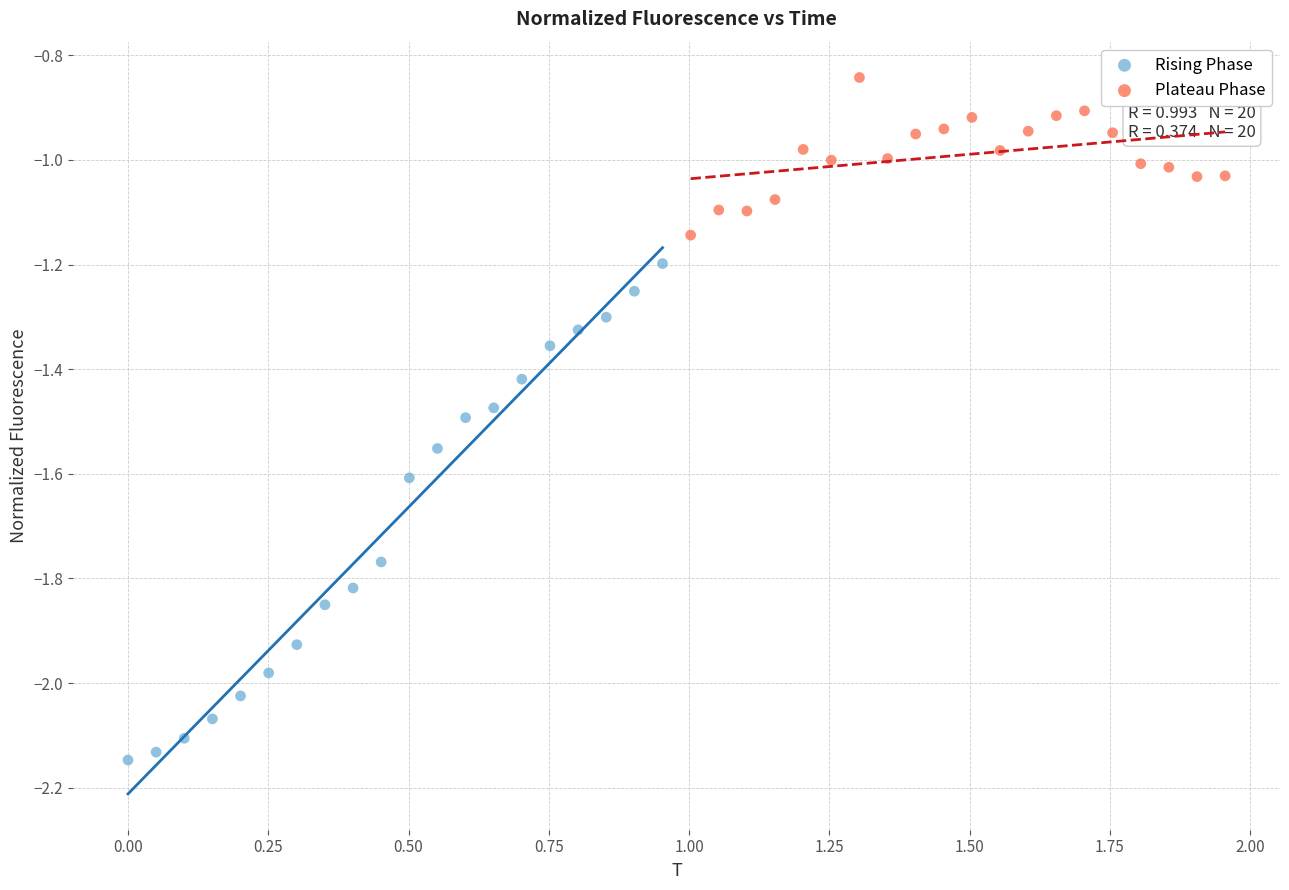

Which series contains the highest Y value?

Plateau Phase